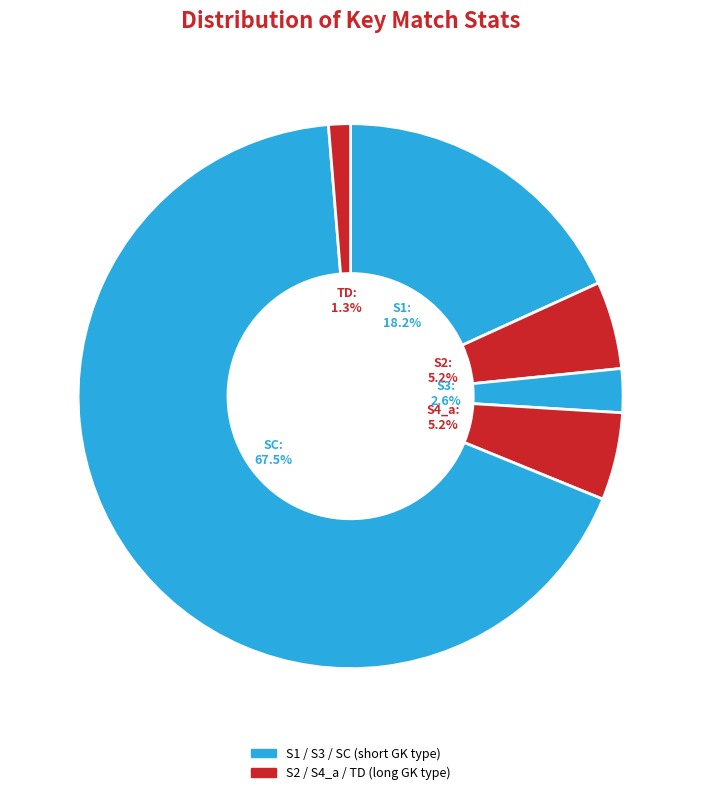

Count the number of slices in the pie.

6